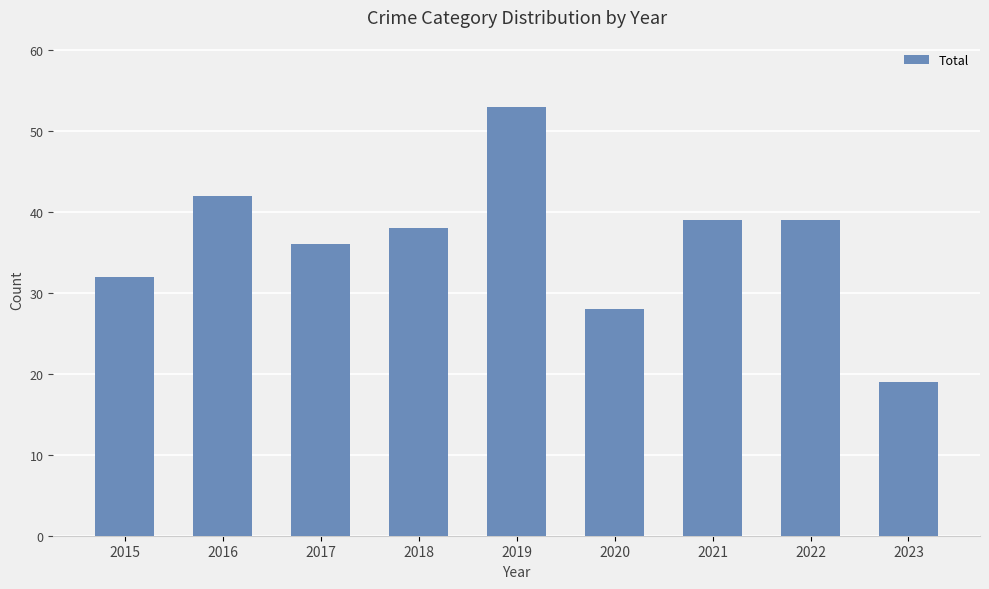

Does the chart contain stacked bars?

No